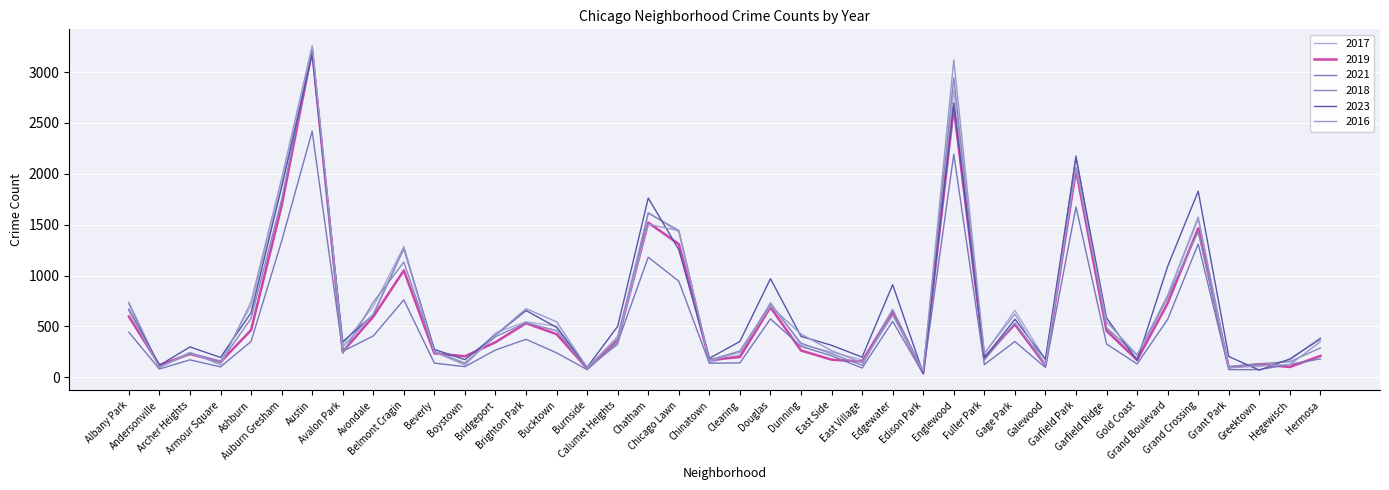

In 2016, how many points are higher than both neighbors (excluding endpoints)?

11